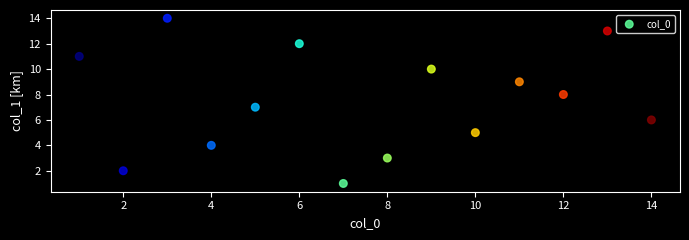

What is the range of X values (max minus min)?

13